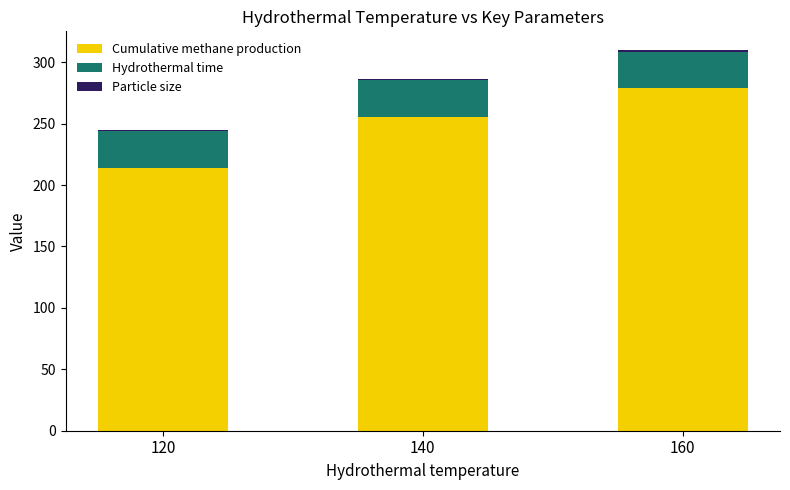

Where is Cumulative methane production nearest to the value 246?

140